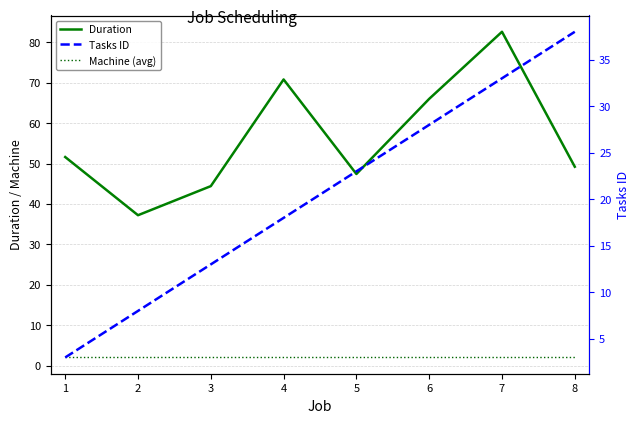

What is the sum of the Machine (avg) values at 5 and 2?

4.0